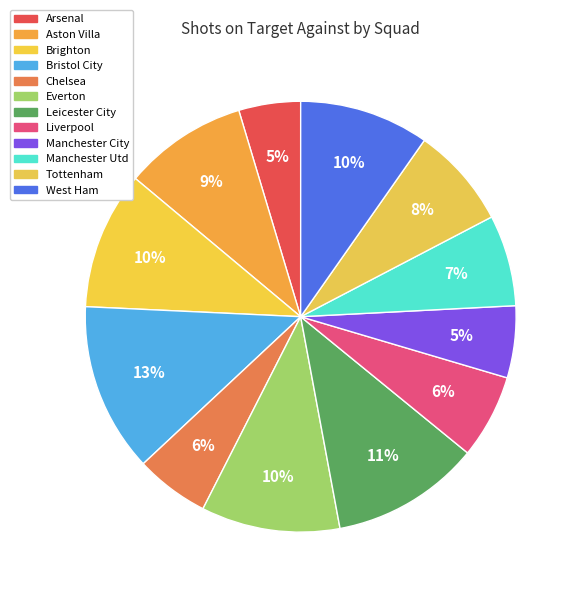

Do Manchester City and Everton together represent more than half of the pie?

No